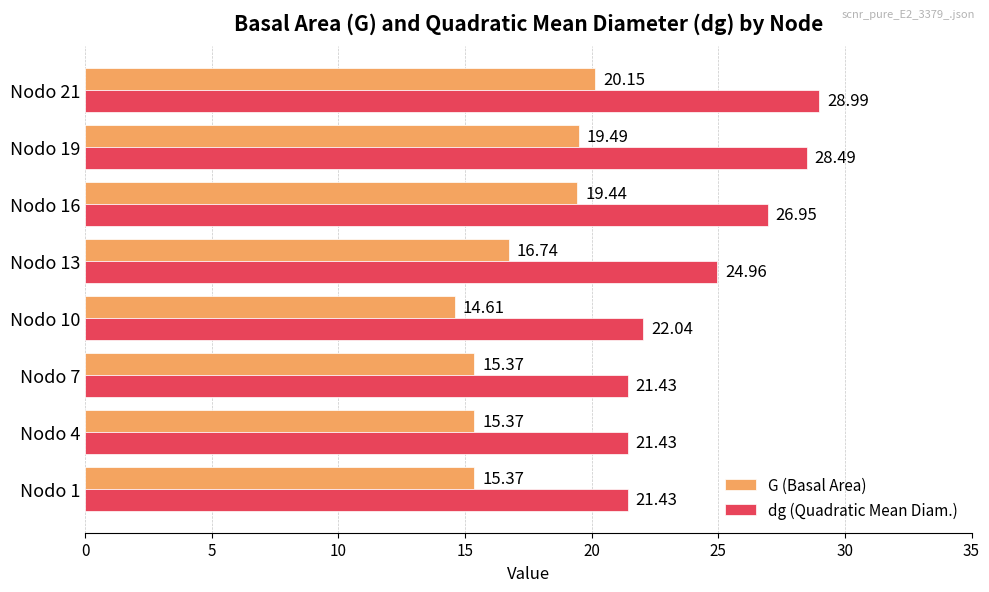

What is the difference between the maximum and second lowest values in the dg (Quadratic Mean Diam.) series?

7.6